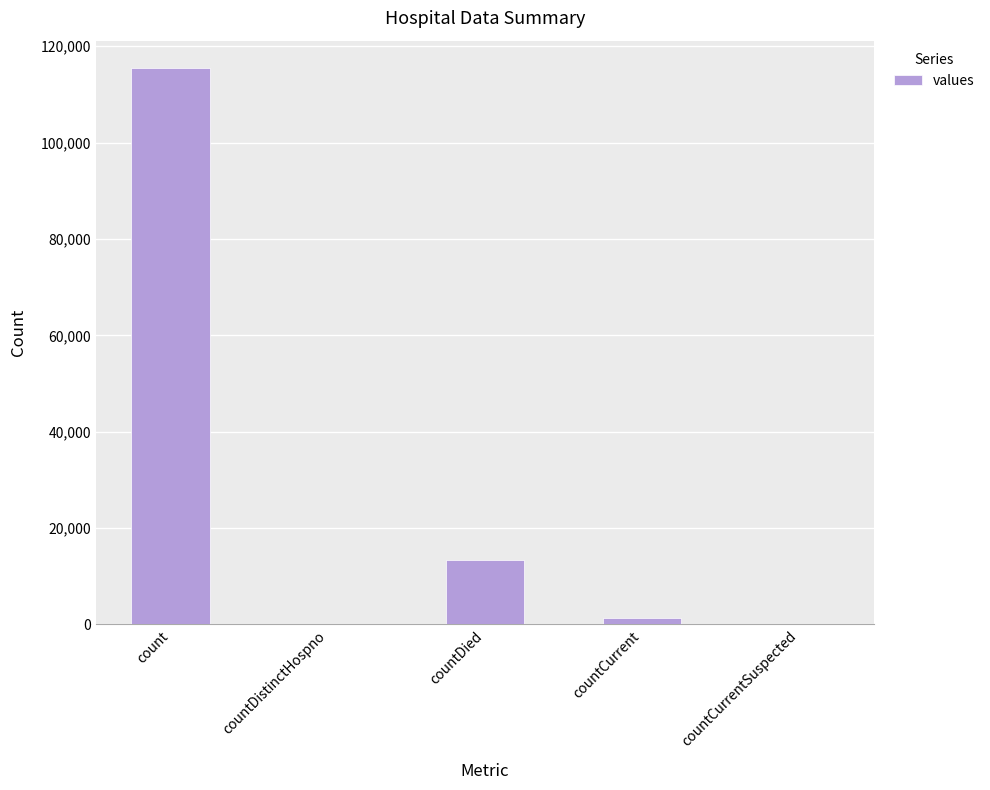

Are the bars grouped side by side (vs. stacked)?

No